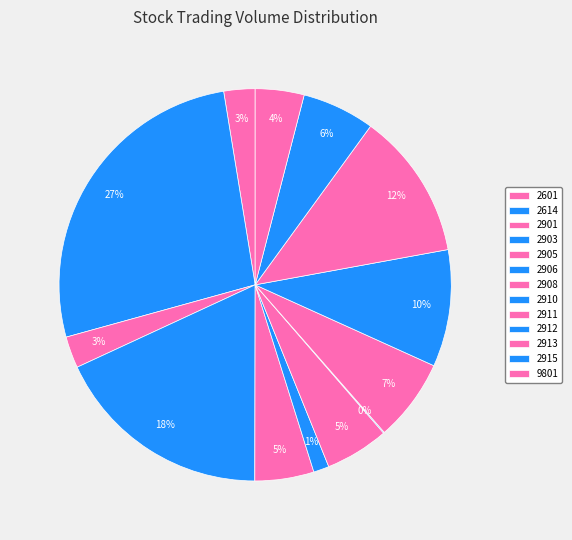

What is the change in value from 2601 to 2913?

+1631098